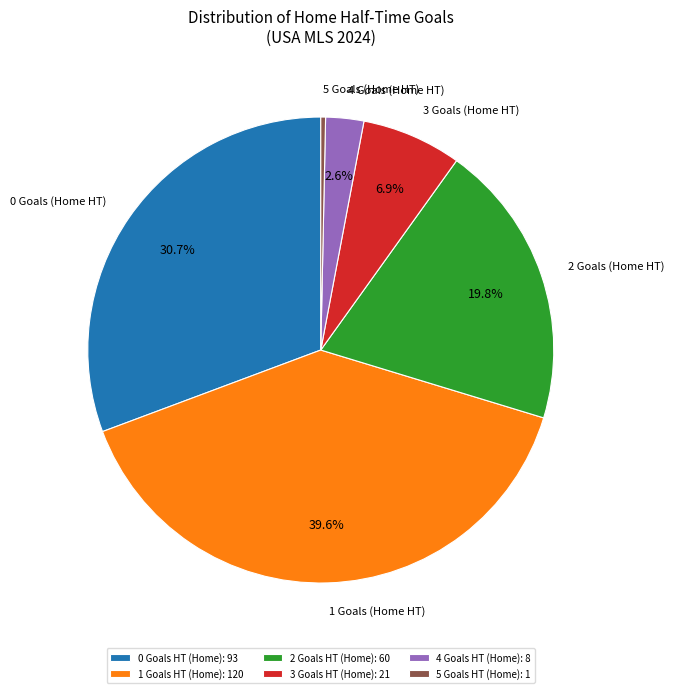

Between 4 Goals (Home HT) and 1 Goals (Home HT), which is larger?

1 Goals (Home HT)